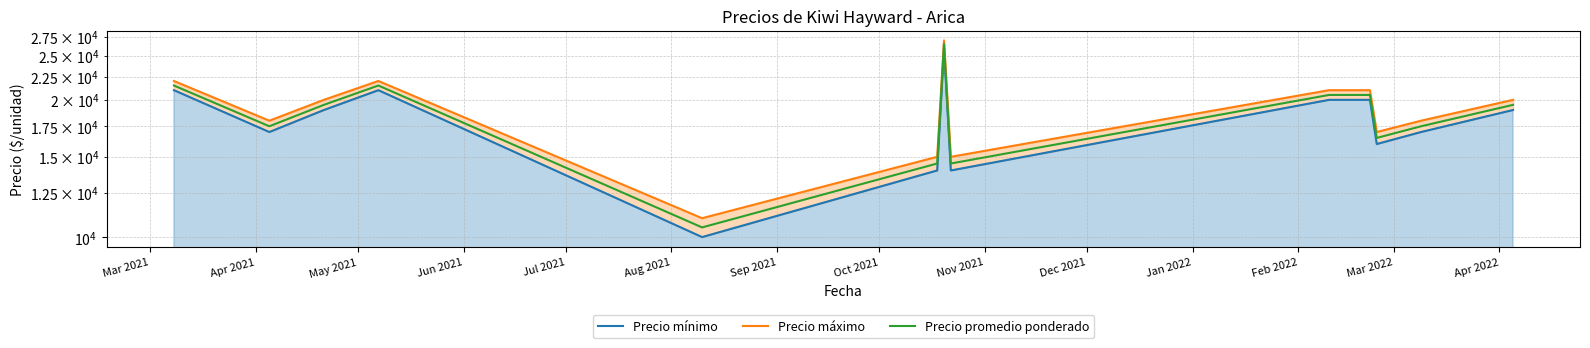

Reading left to right, list all the values displayed in this chart.

Precio mínimo: 21000	17000	19000	21000	10000	14000	26000	14000	20000	20000	16000	17000	19000
Precio máximo: 22000	18000	20000	22000	11000	15000	27000	15000	21000	21000	17000	18000	20000
Precio promedio ponderado: 21500	17500	19500	21500	10500	14500	26500	14500	20500	20500	16500	17500	19500